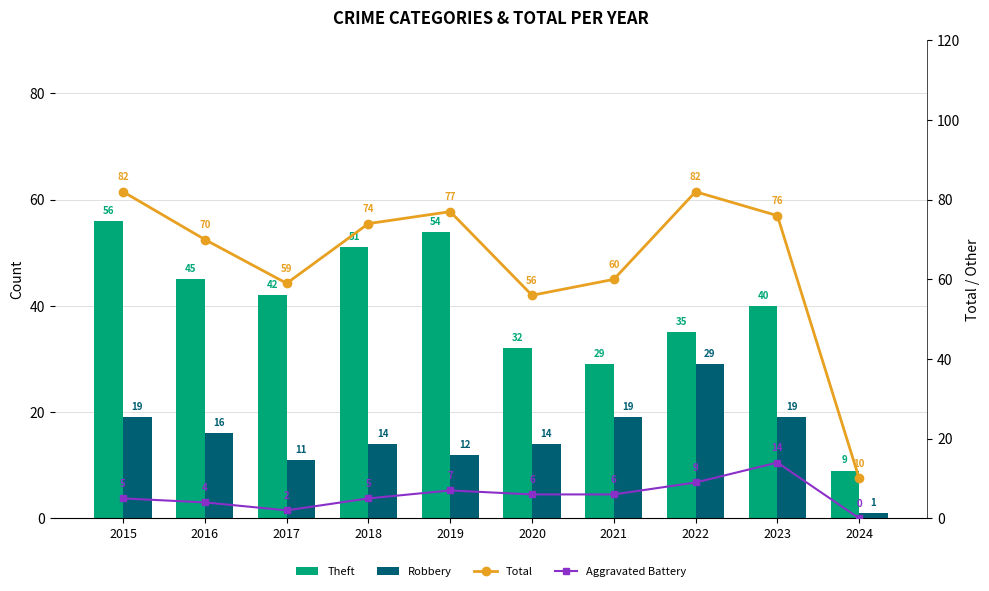

What is the maximum value for Aggravated Battery?

14